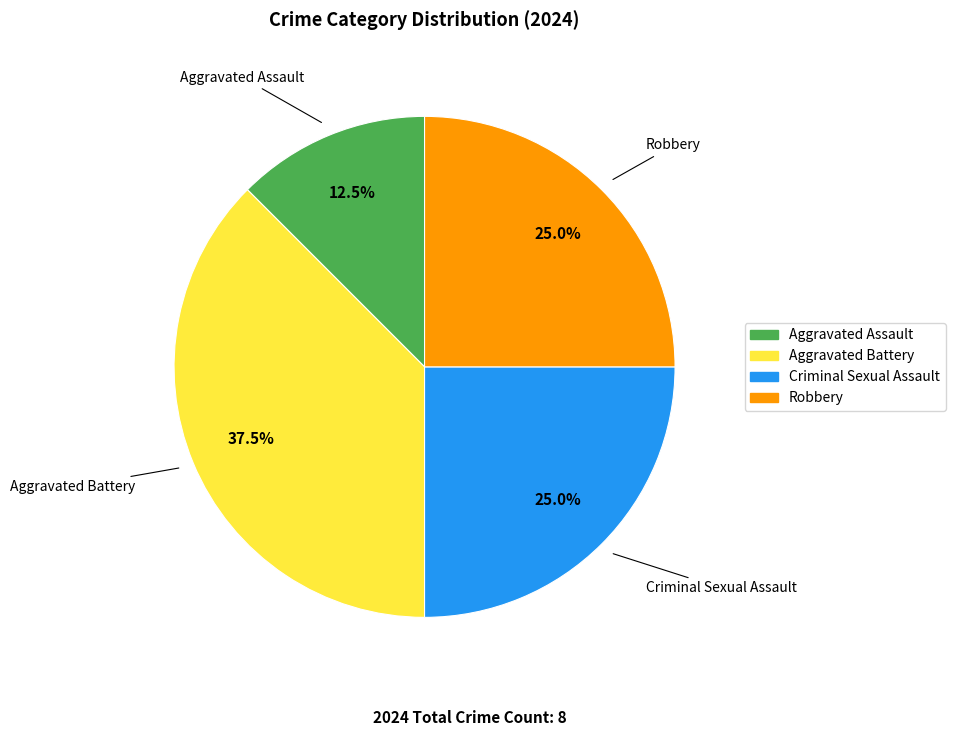

To the nearest percent, what percentage of the pie is Criminal Sexual Assault?

25%